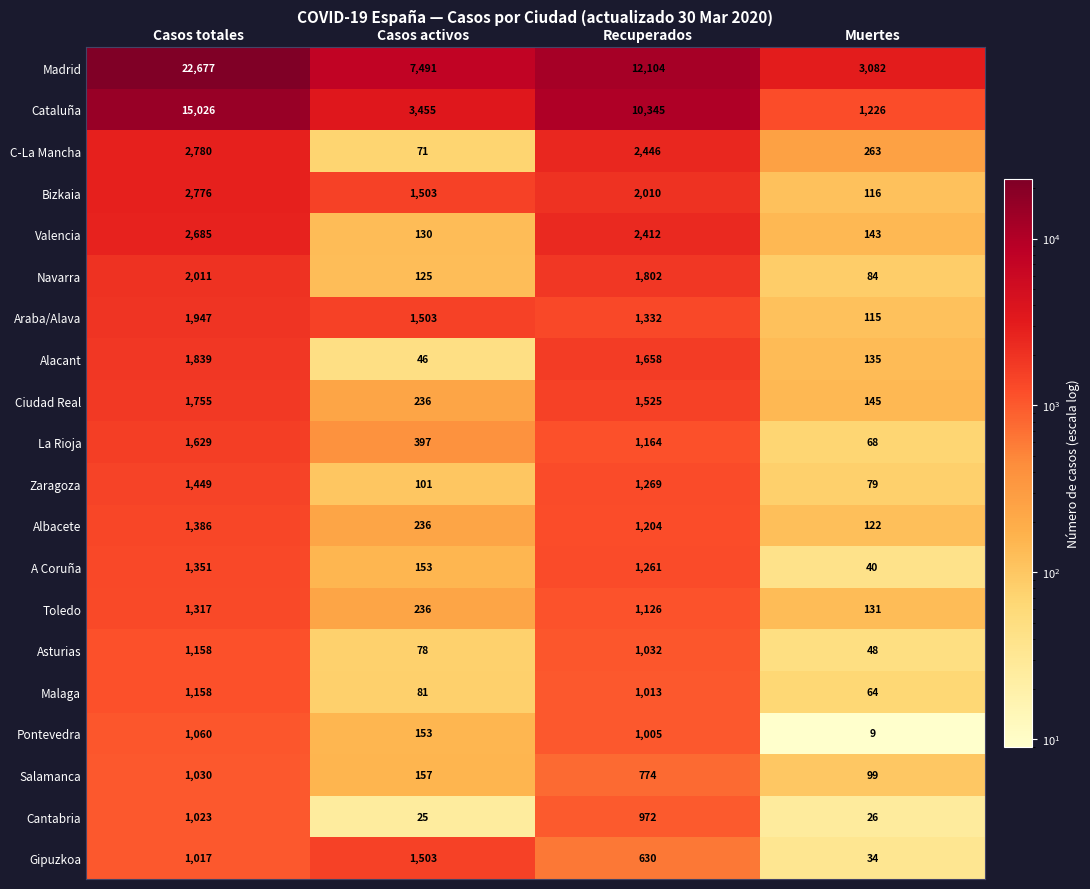

At which category is the sum across all series the highest?

Casos totales